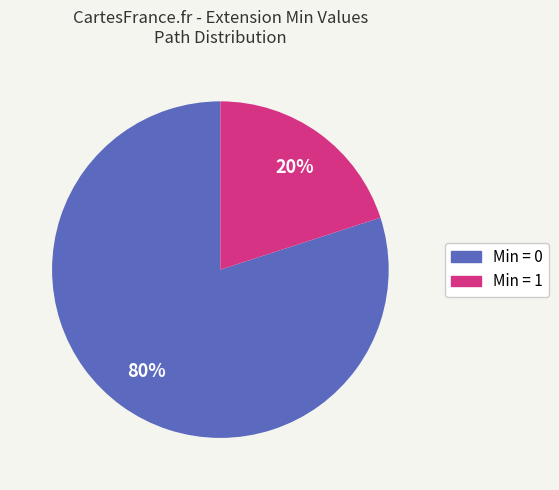

Is there any slice that represents more than half of the pie?

Yes